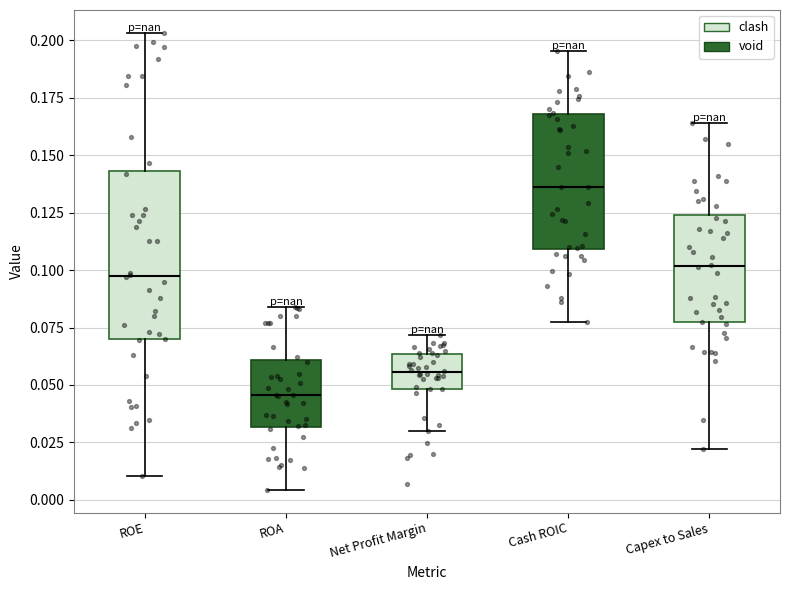

Where does the median line of the box for Net Profit Margin sit on the y-axis? The values are not printed on the chart, so give them approximately, as read against the axis.

0.055